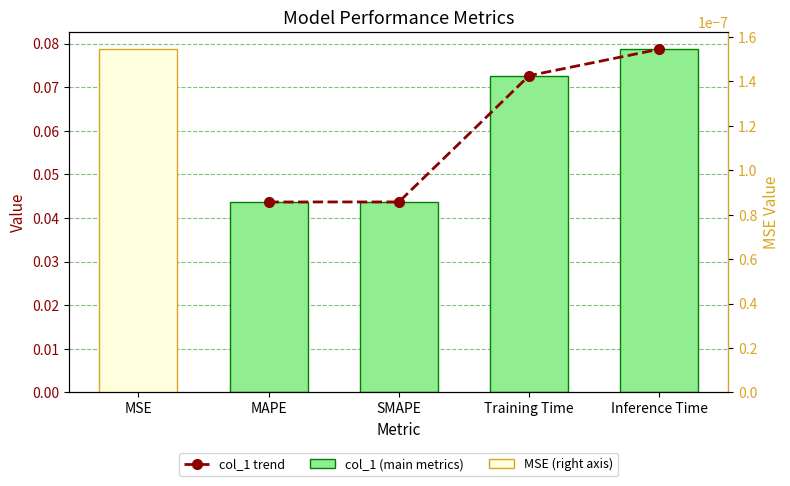

What is the maximum value for col_1 (main metrics)?

0.1